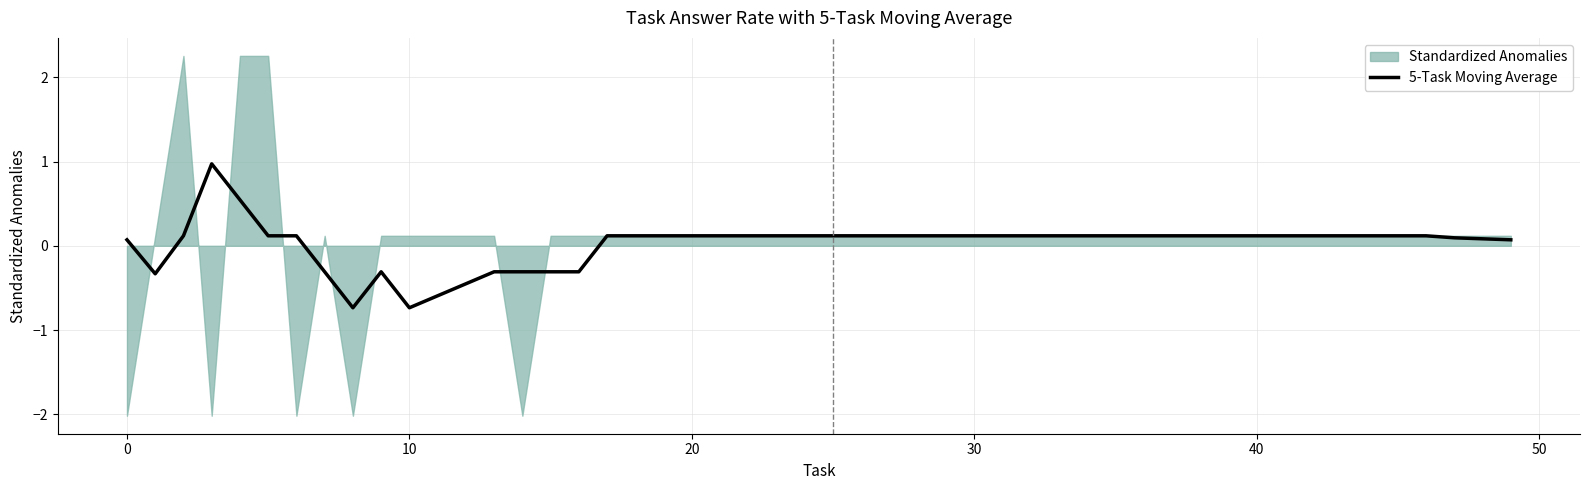

Is it true that the value at 33 is 0.2?

False